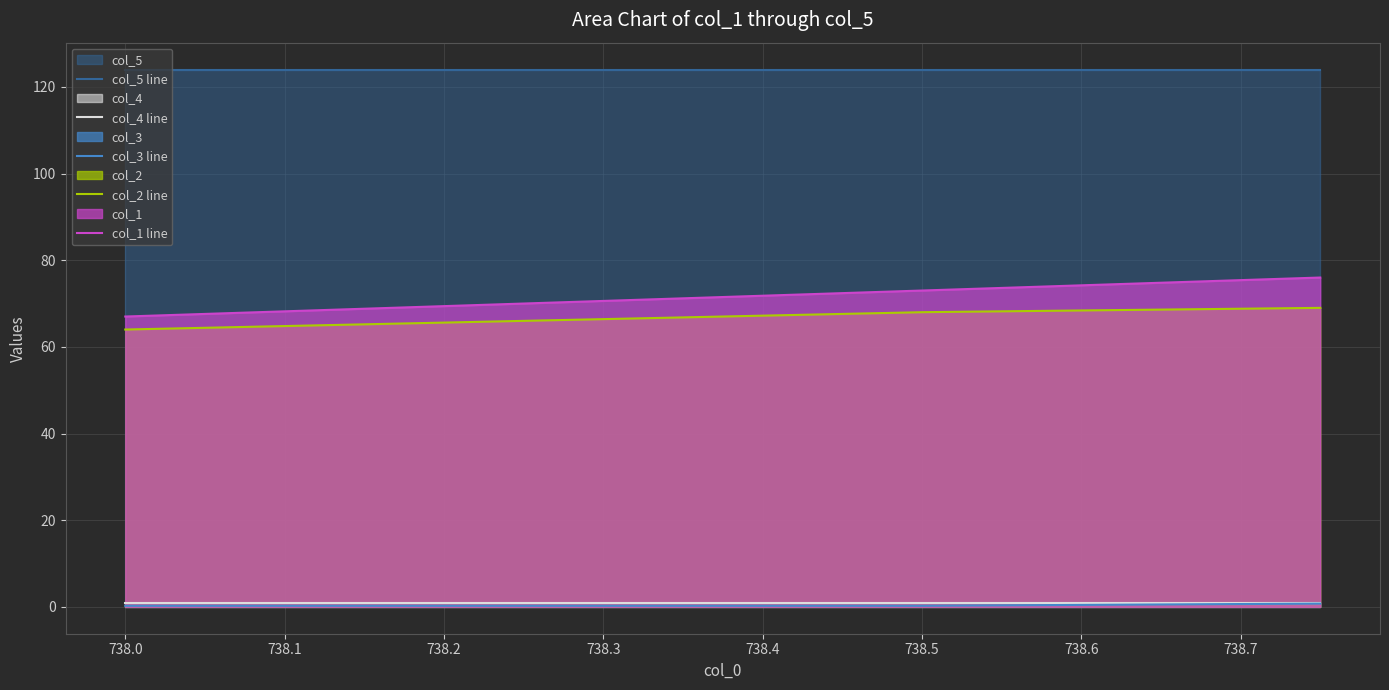

What is the greatest value displayed?

124.0